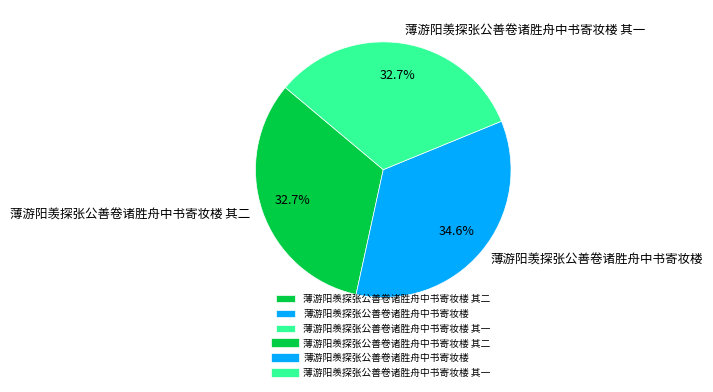

True or false: 薄游阳羡探张公善卷诸胜舟中书寄妆楼 其二 accounts for 33% of the total.

True